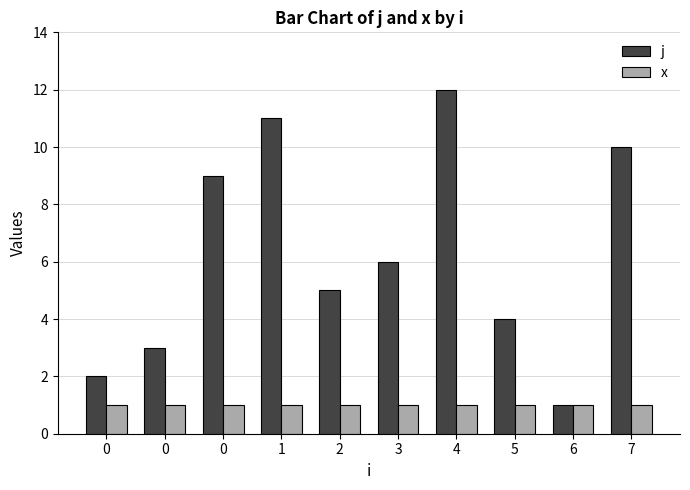

Which series has the largest range (max minus min)?

j